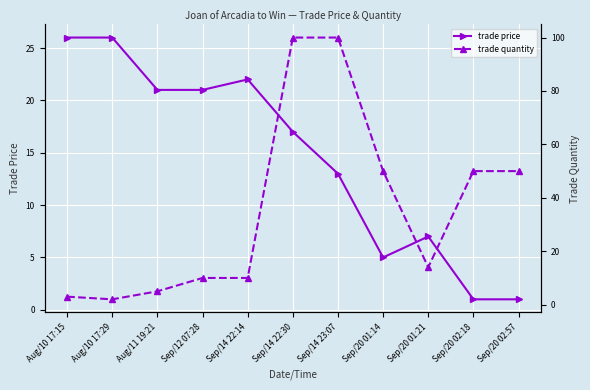

Read the trade price value at Sep/12 07:28, to the nearest 5.

20